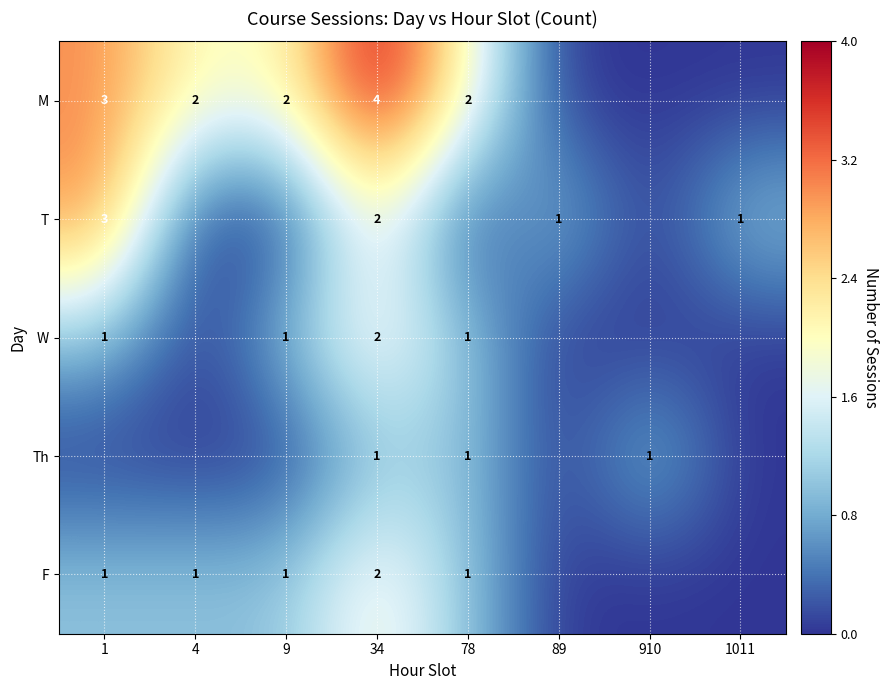

What is the sum of the F values at 34 and 1?

3